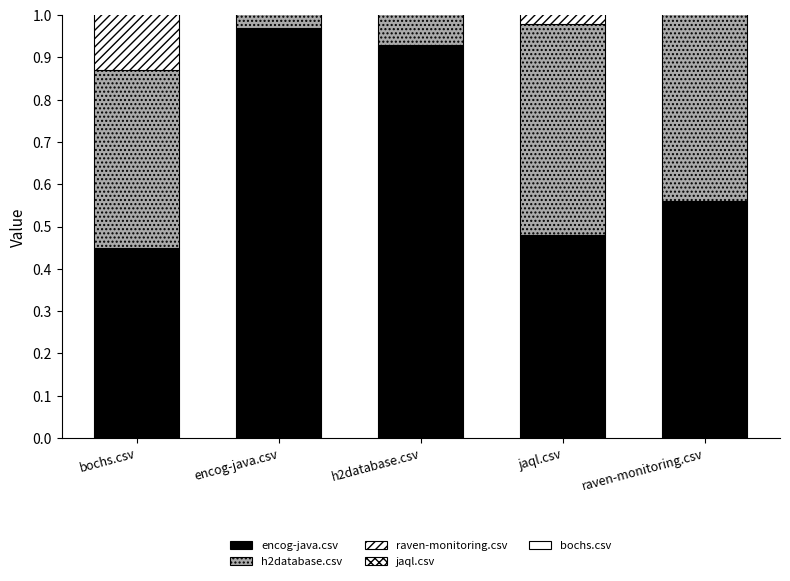

Which category has the highest value in the bochs.csv series?

h2database.csv